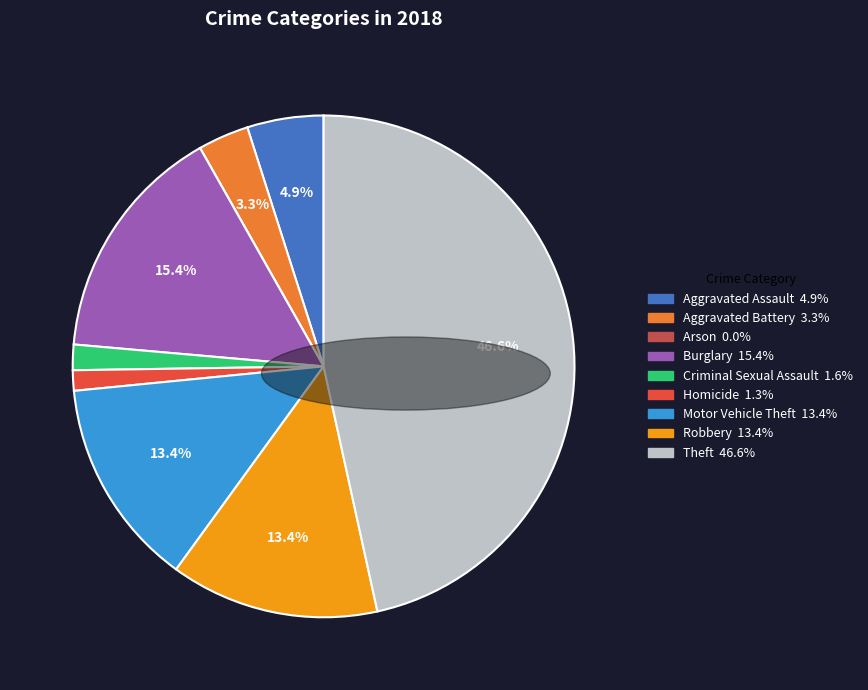

What percentage is NOT represented by Theft?

53.4%